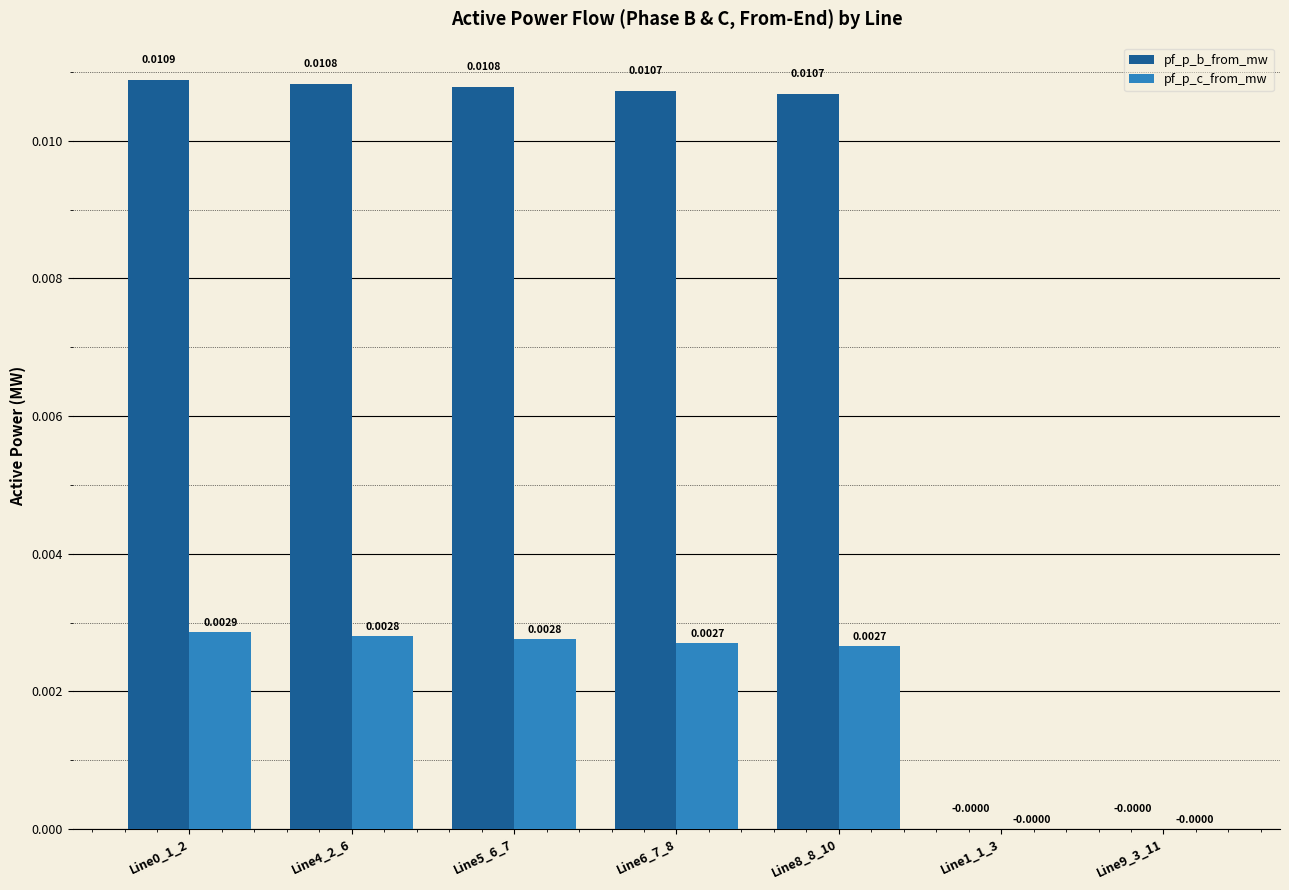

Is the value of pf_p_c_from_mw at Line6_7_8 greater than the value of pf_p_b_from_mw at Line8_8_10?

No